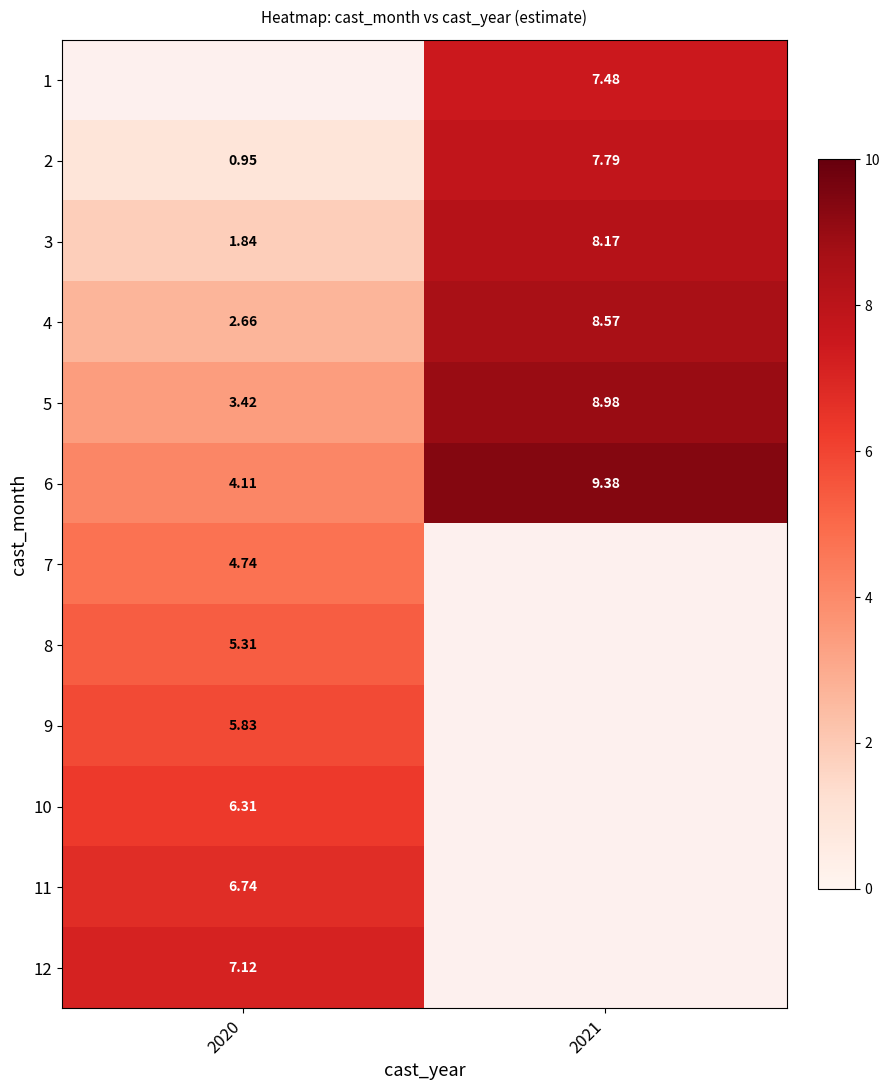

Which has a higher value, 2020 or 2021?

2021